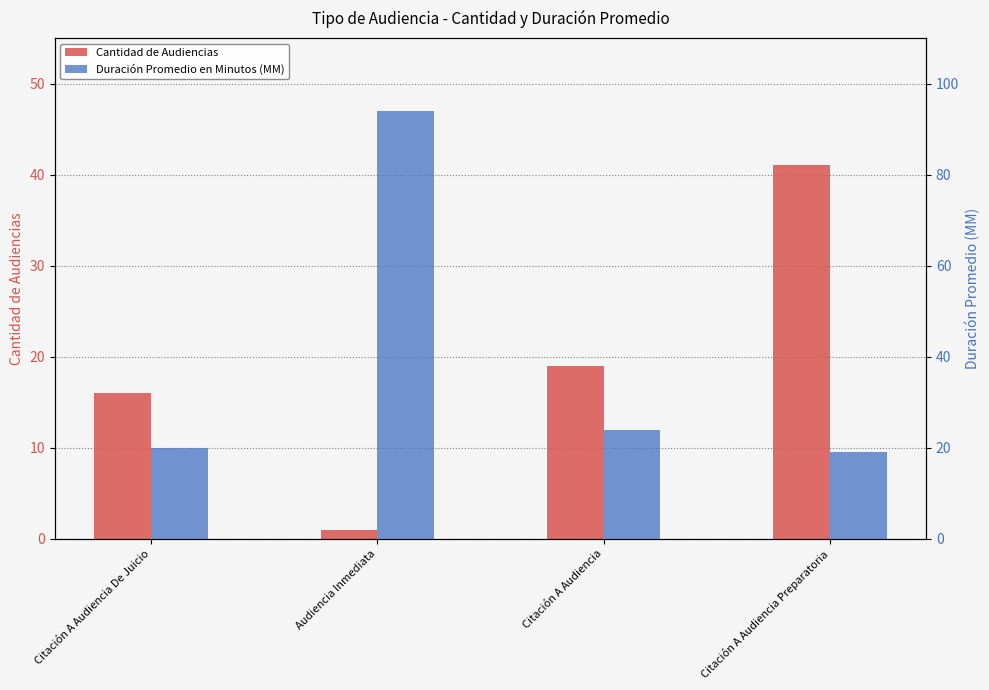

What is the sum of all Cantidad de Audiencias values?

77